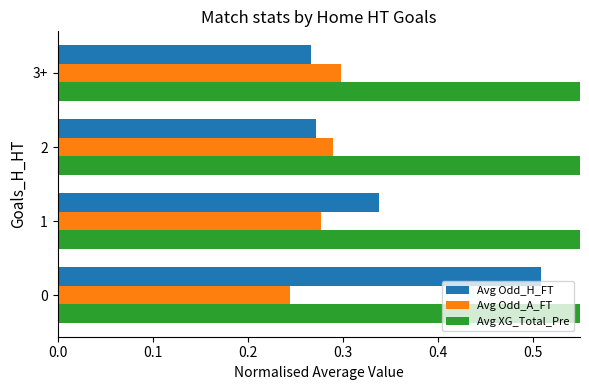

Is it true that Avg Odd_A_FT equals 0.3 at 2?

True